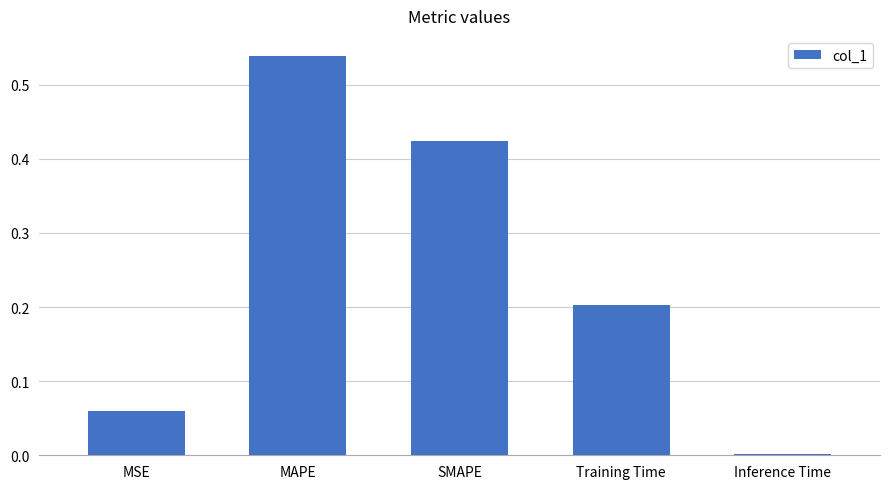

True or false: the data shows 0.2 at Training Time.

True